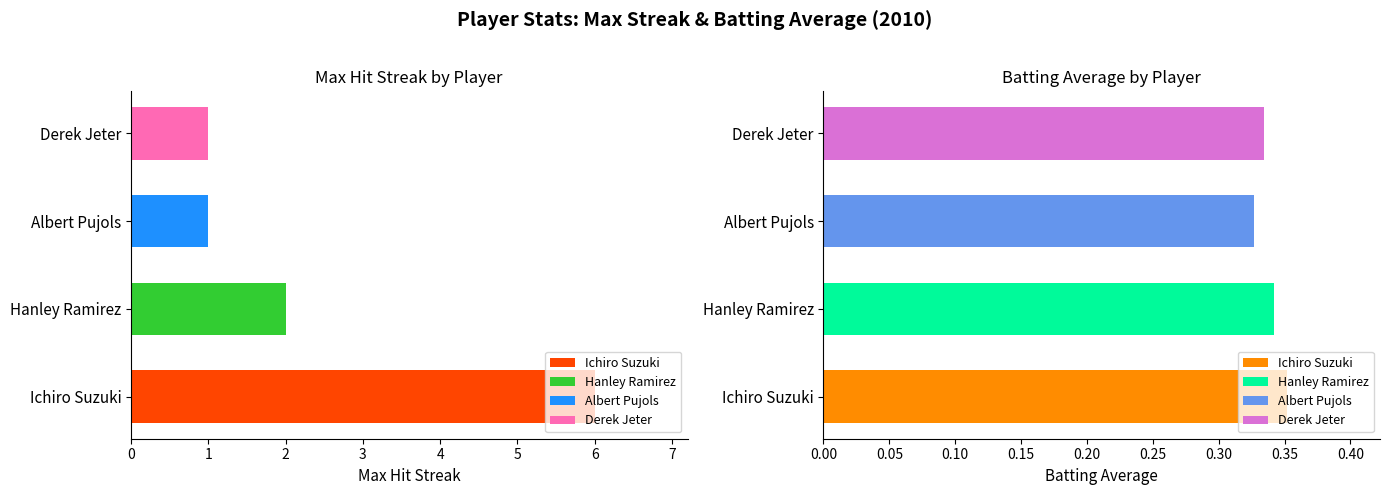

Which has a higher value, Hanley Ramirez or Derek Jeter?

Hanley Ramirez